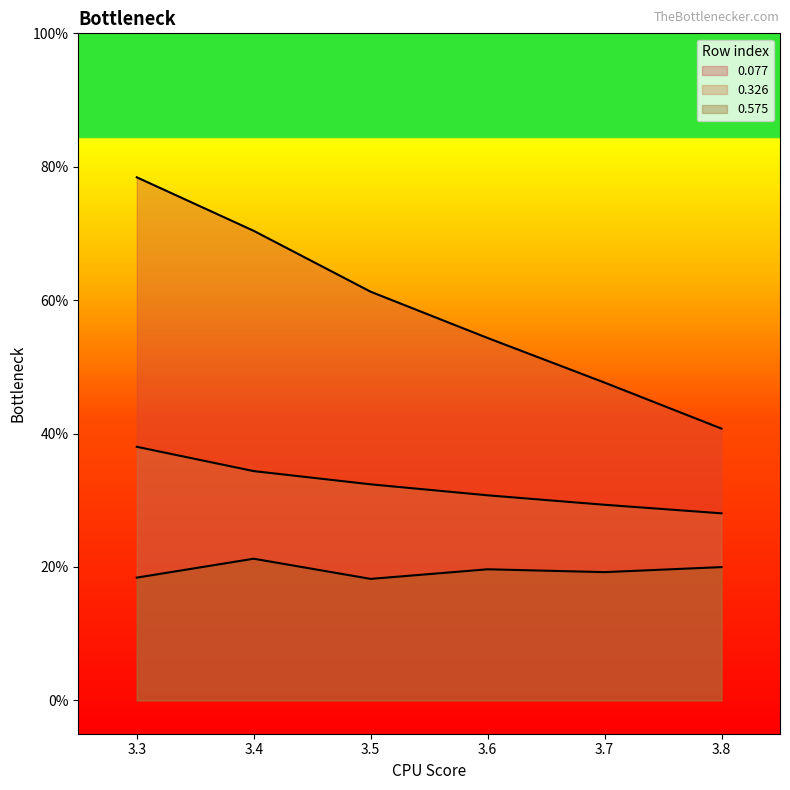

List the series in order of their peak value, highest first.

0.077, 0.326, 0.575